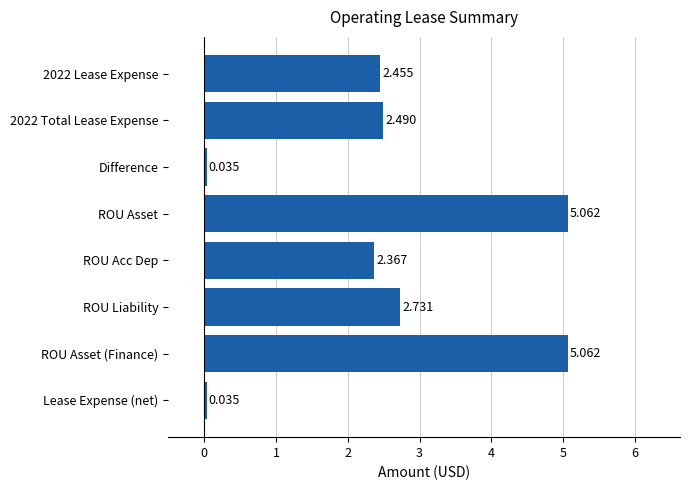

Where is the data nearest to the value 2?

ROU Acc Dep